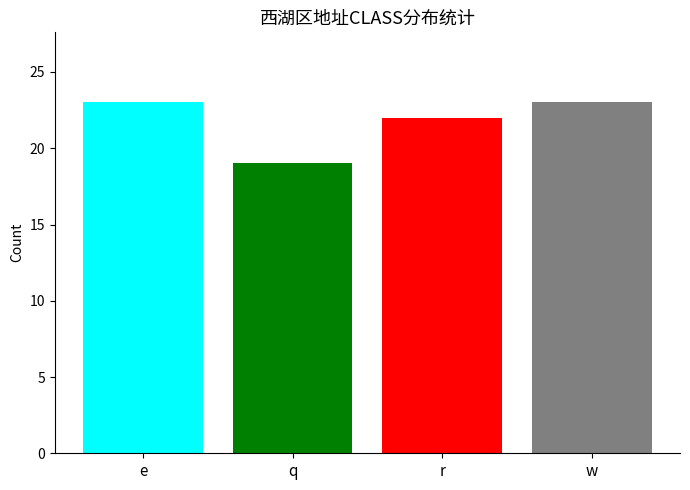

How many series are shown in this chart?

4